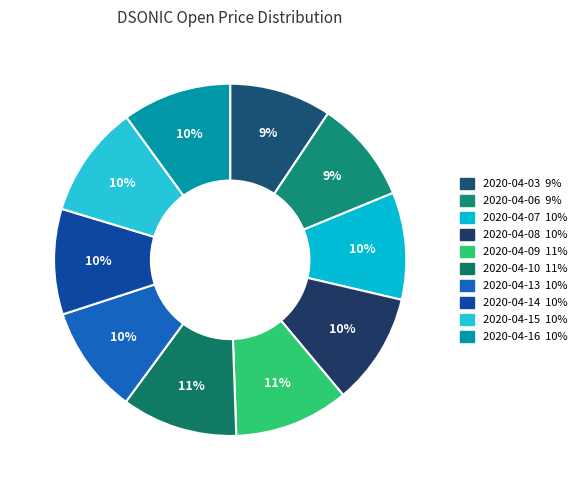

True or false: 2020-04-06 accounts for 24% of the total.

False